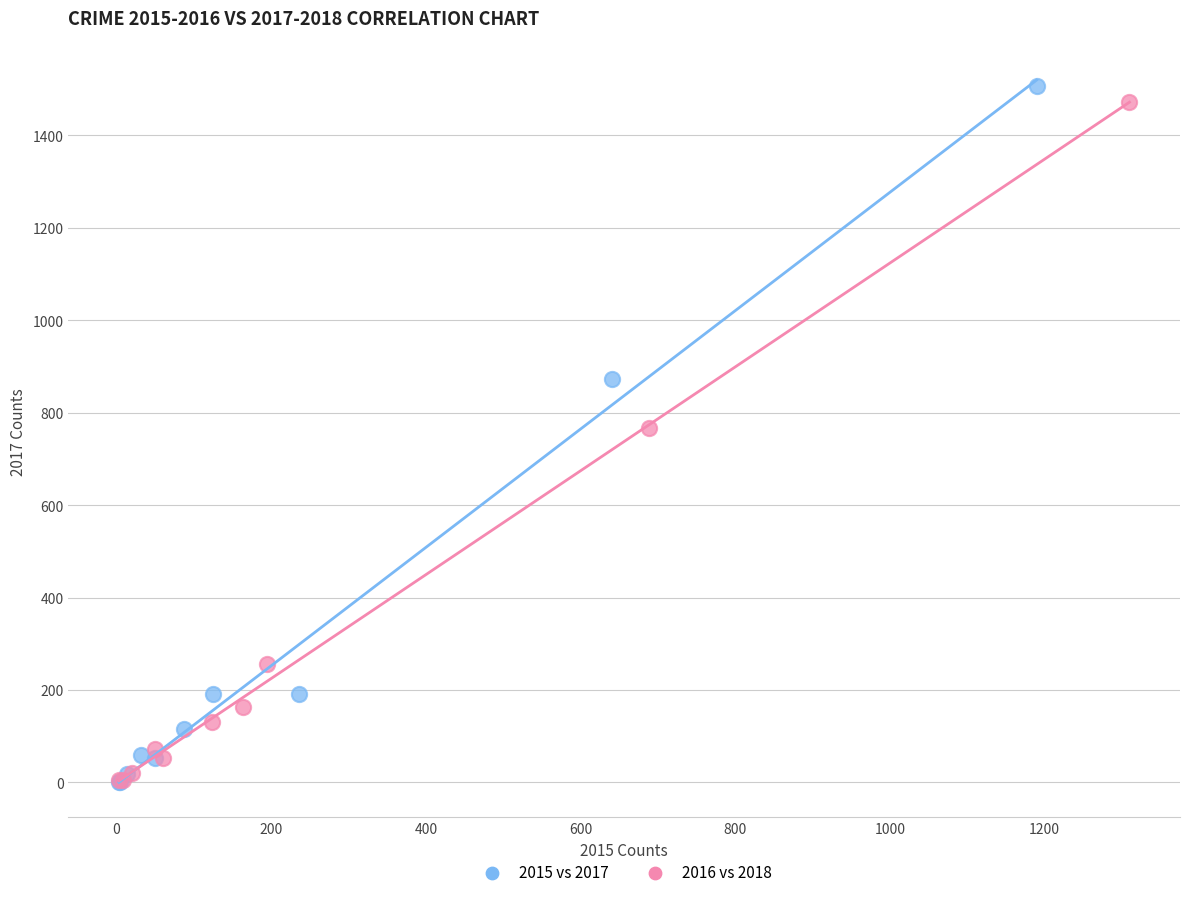

Which series reaches the maximum Y coordinate?

2015 vs 2017